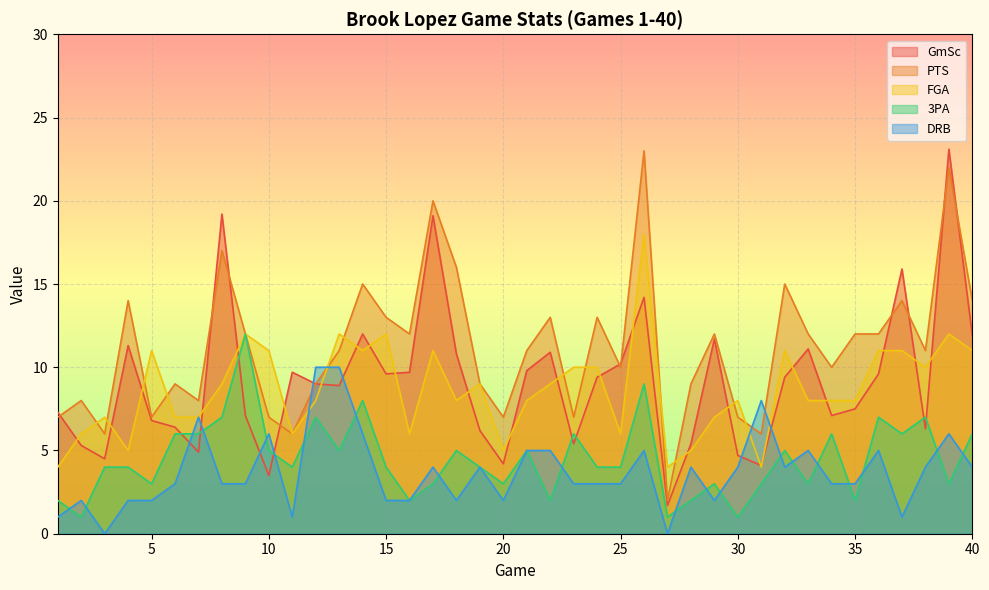

At which label does PTS reach its minimum?

27